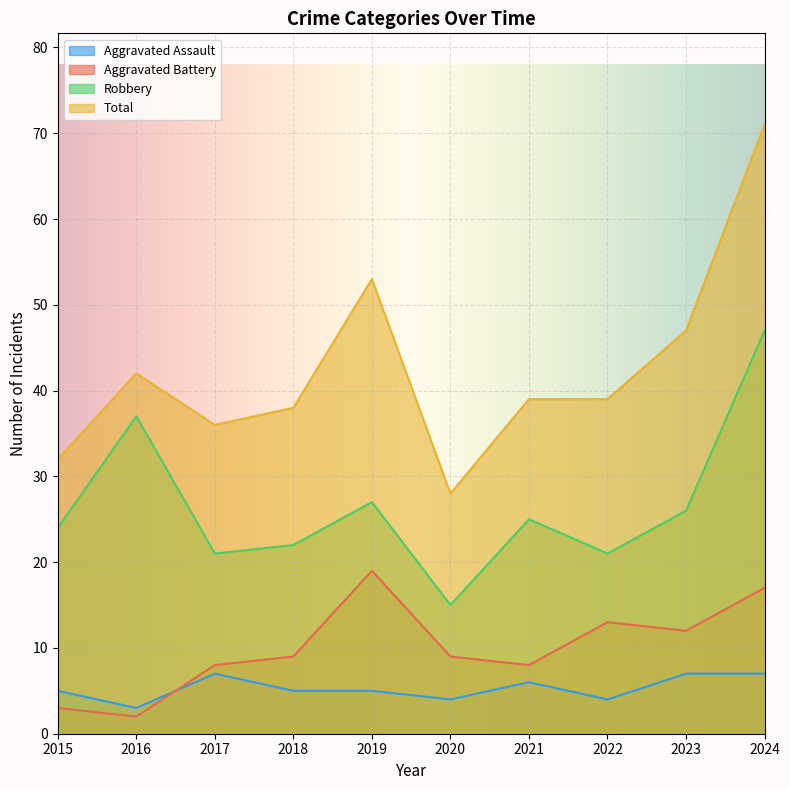

How many data points in Total are above 39?

4